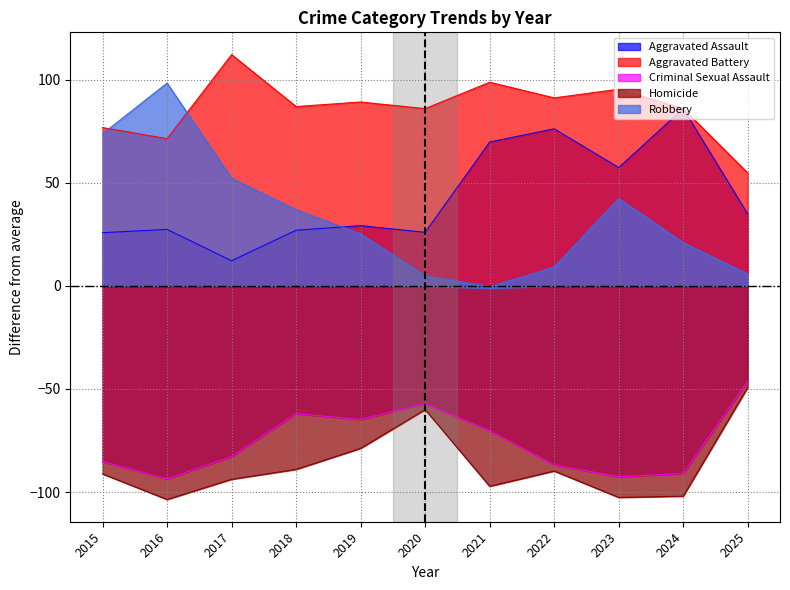

How many interior local peaks does the Aggravated Battery series have?

4